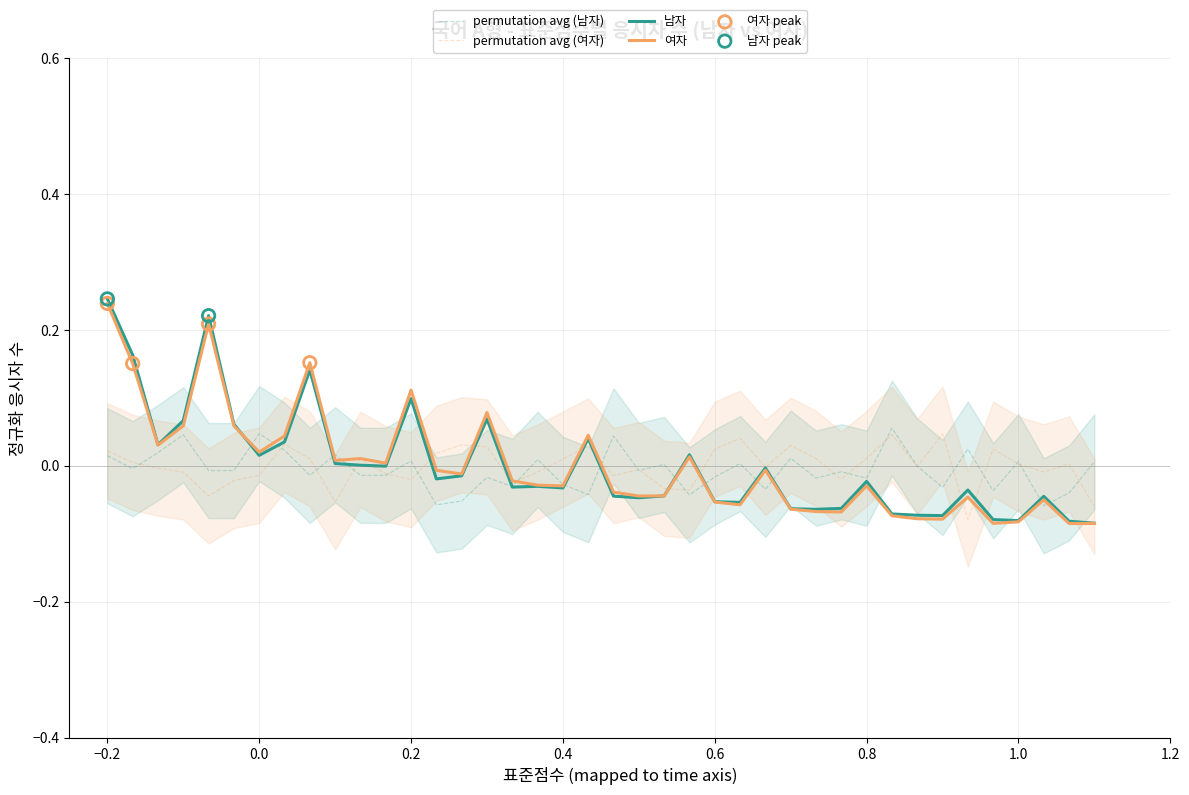

Which series has the largest total across all categories?

여자